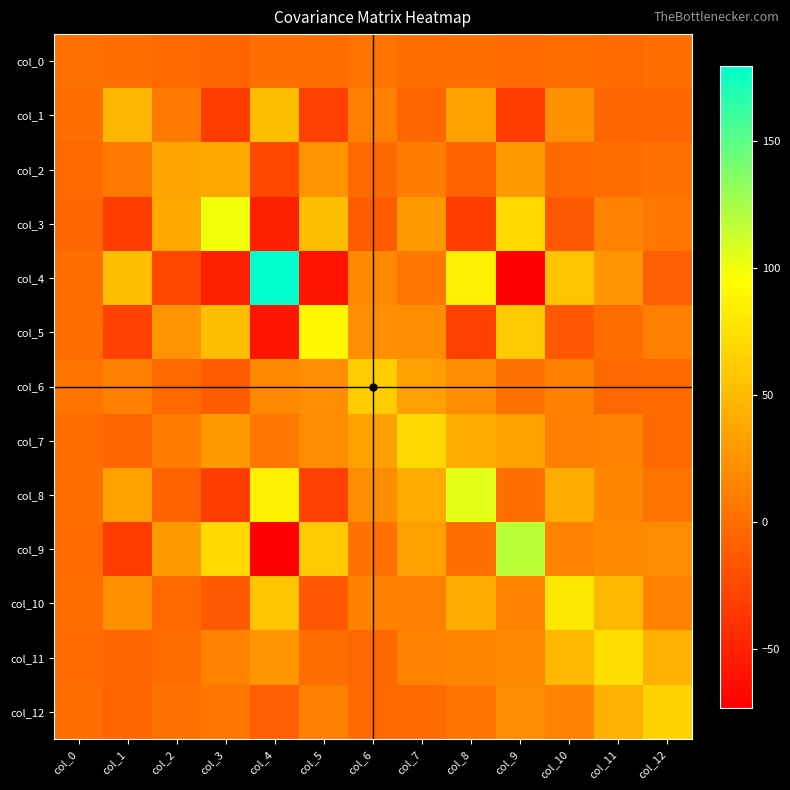

What is the total value across all series at col_12?

146.6